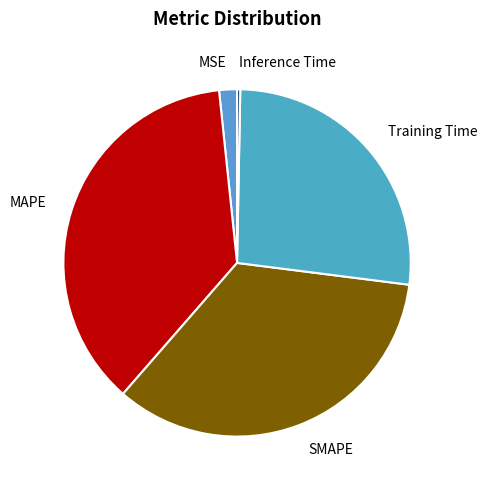

Rank the categories by value from lowest to highest.

Inference Time, MSE, Training Time, SMAPE, MAPE